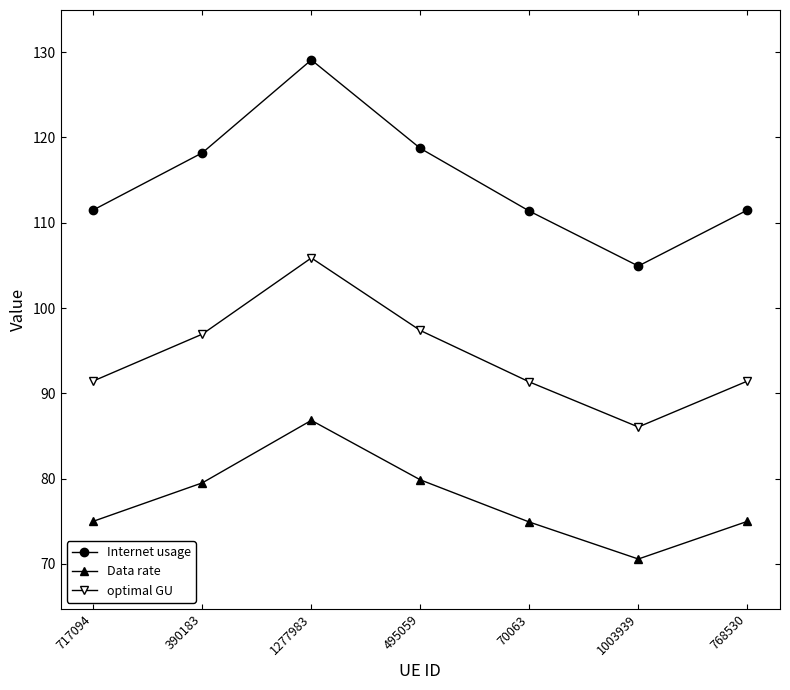

True or false: Data rate and optimal GU cross at least once.

False